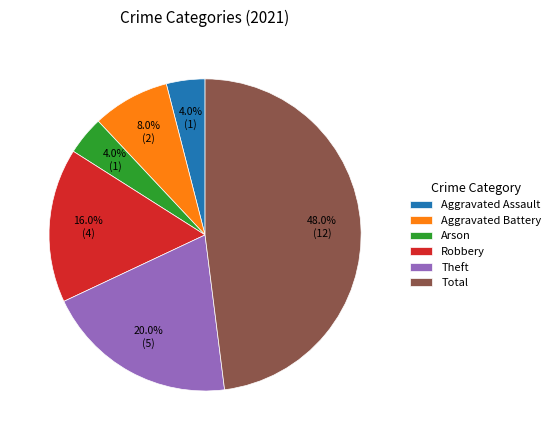

Which has a higher value, Aggravated Battery or Aggravated Assault?

Aggravated Battery